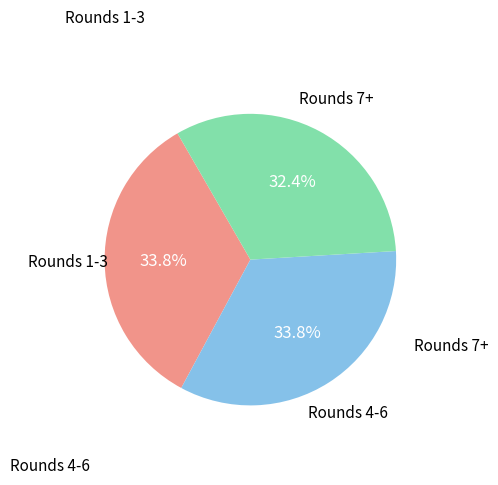

Is there any slice that represents more than half of the pie?

No